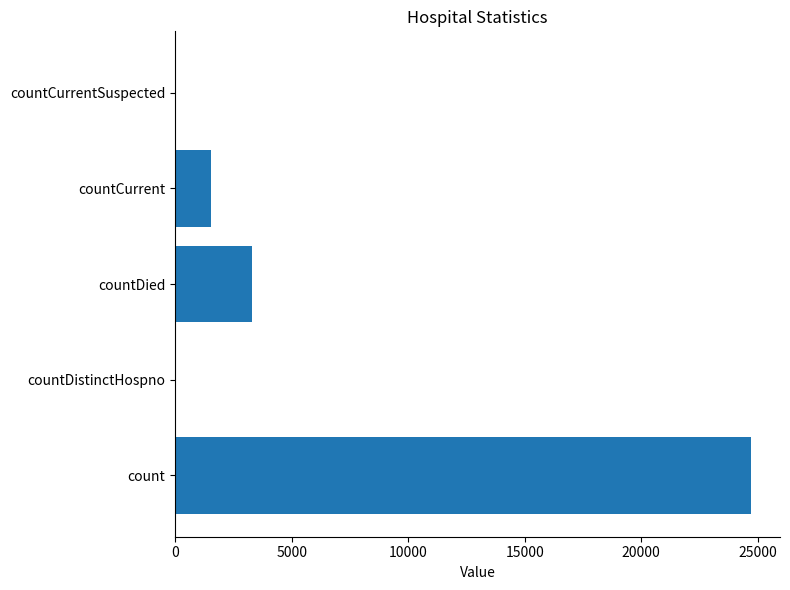

Between countDied and countCurrentSuspected, which is larger?

countDied